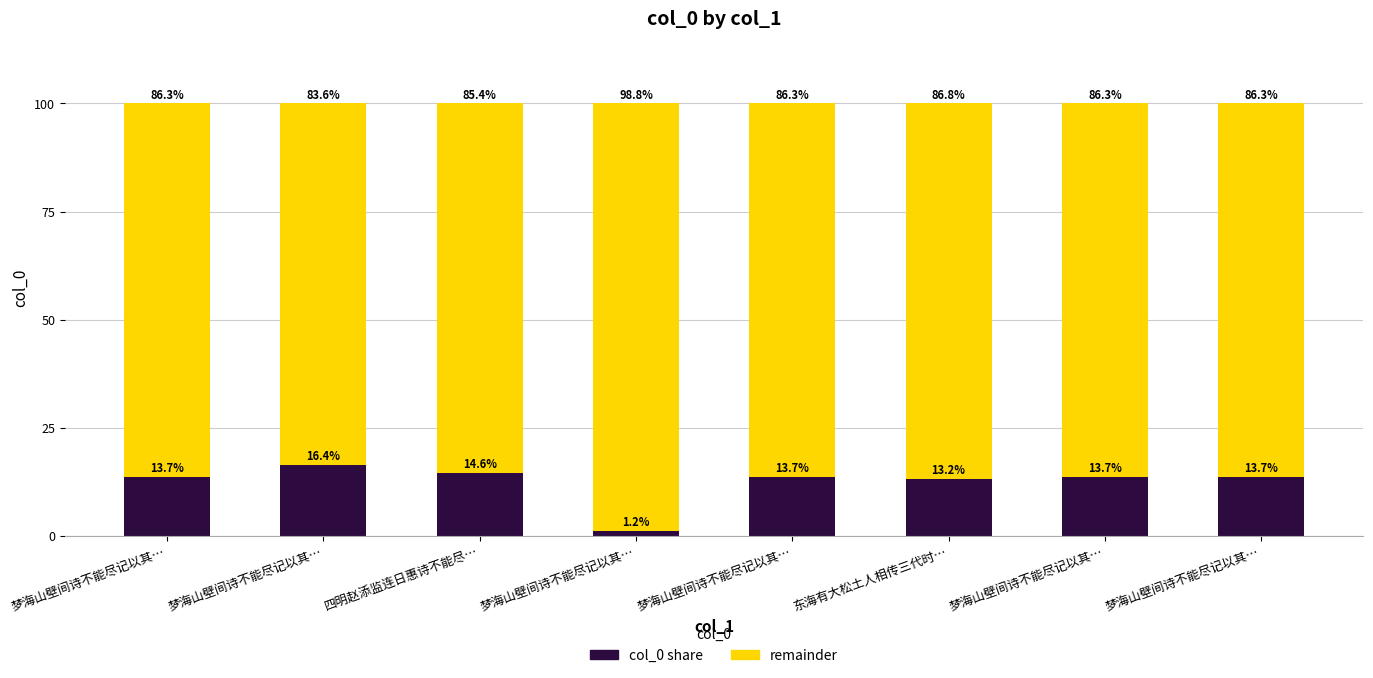

What is the difference between the remainder values at 梦海山壁间诗不能尽记以其… and 梦海山壁间诗不能尽记以其…?

2.8